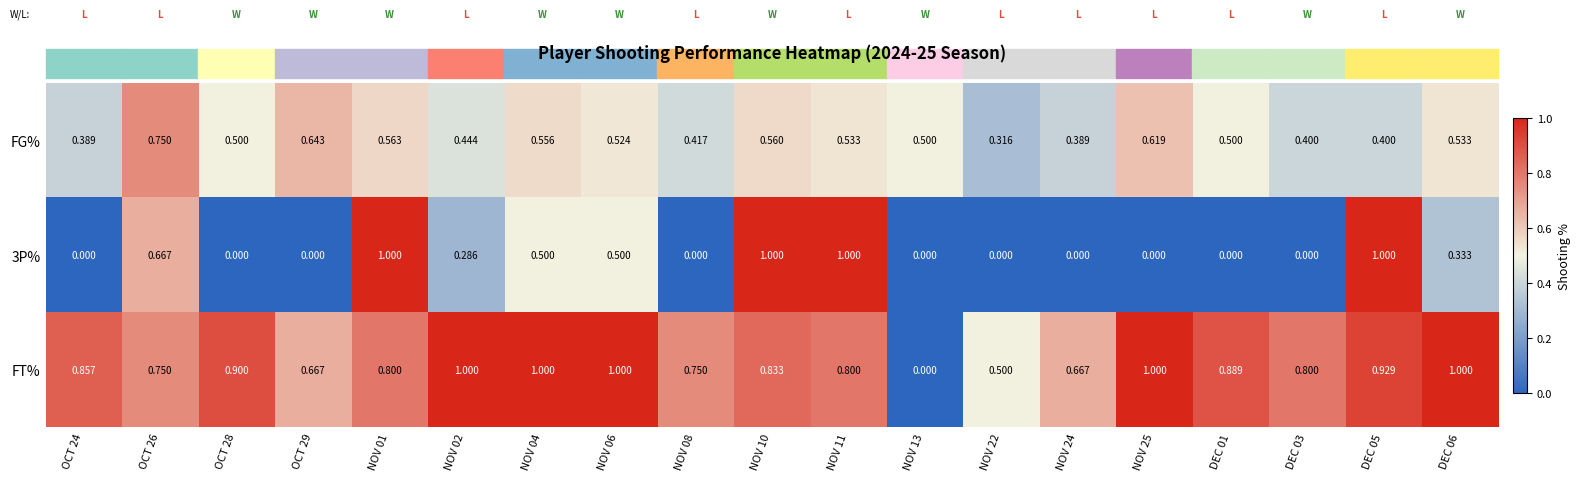

Is the value of FT% at OCT 24 greater than the value of FG% at OCT 29?

Yes